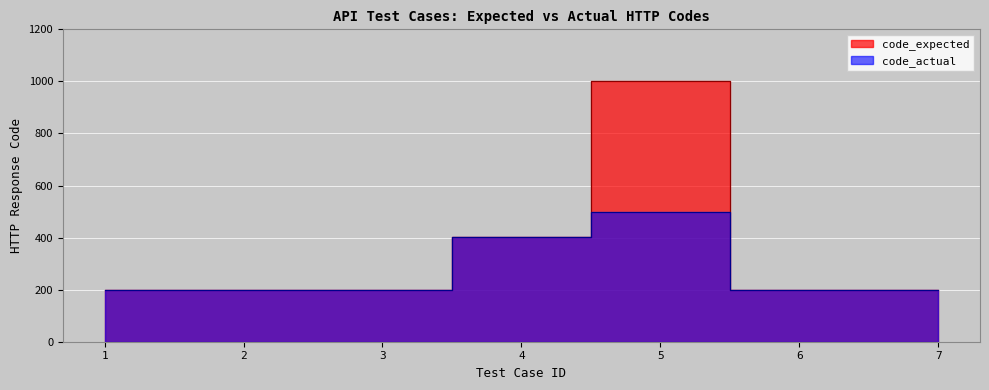

Which has a higher value, 6 or 4?

4